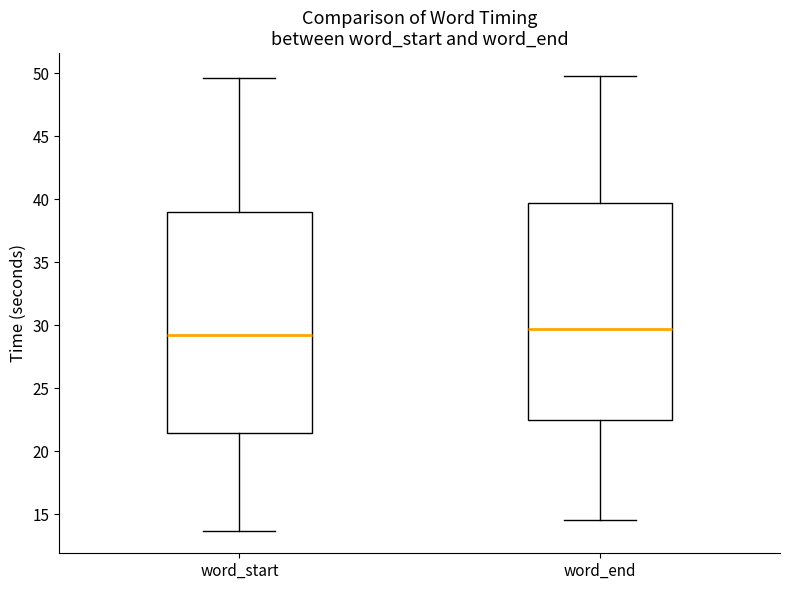

Reading left to right, read every box against the y-axis: the position of its median line, the range the box covers, and the ends of its whiskers. The values are not printed on the chart, so give them approximately, as read against the axis.

word_start: median 29.0, box 21.5 to 39.0, whiskers 13.5 to 49.5
word_end: median 29.5, box 22.5 to 39.5, whiskers 14.5 to 50.0